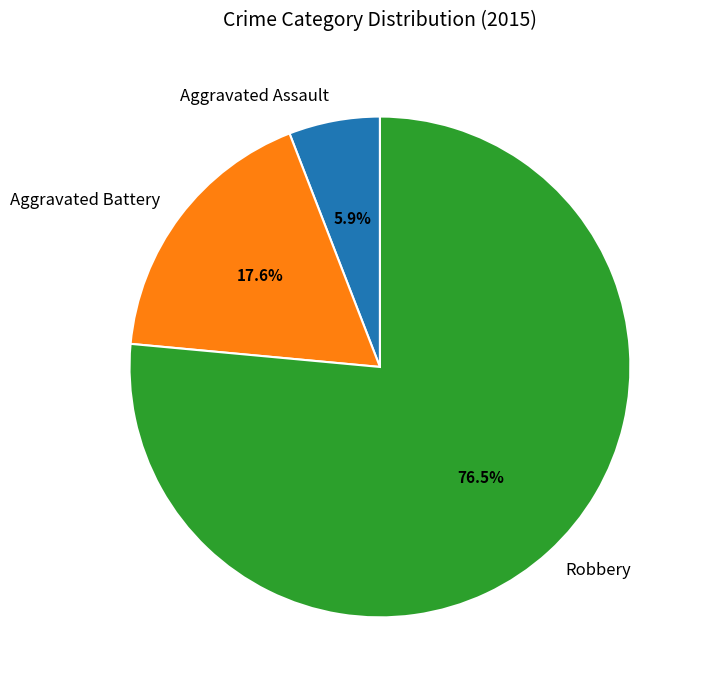

To the nearest percent, what is the combined percentage of Aggravated Battery and Robbery?

94%